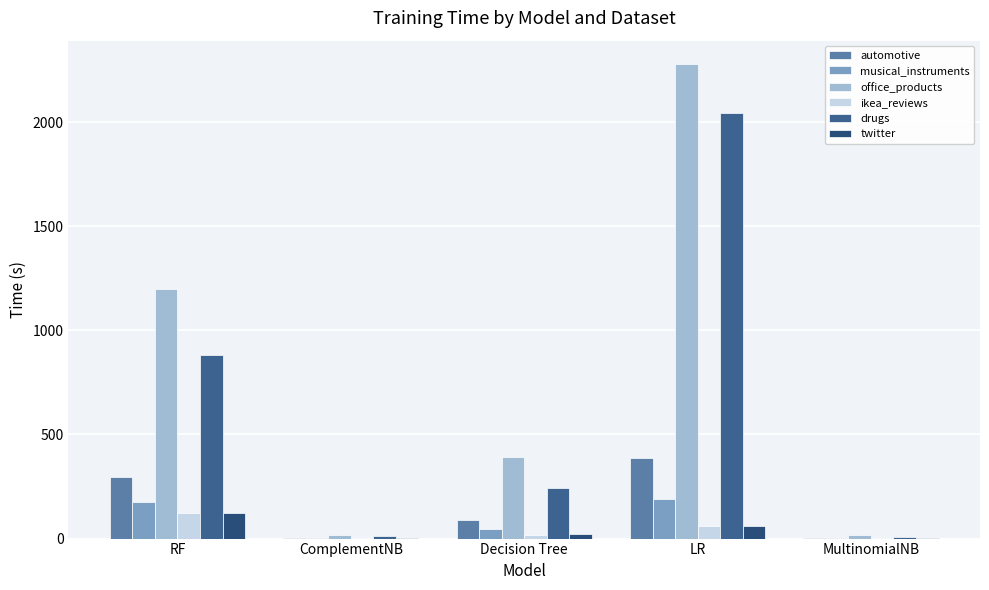

Rank the categories by musical_instruments value from lowest to highest.

ComplementNB, MultinomialNB, Decision Tree, RF, LR